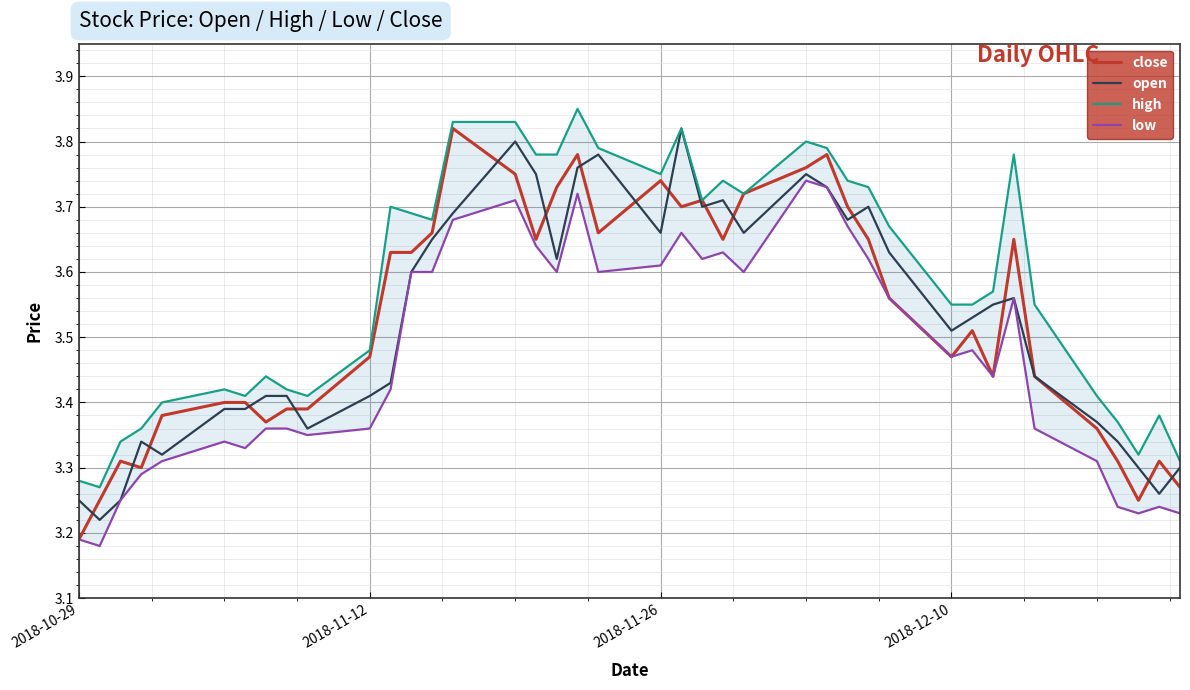

Where is close nearest to the value 3?

2018-10-29